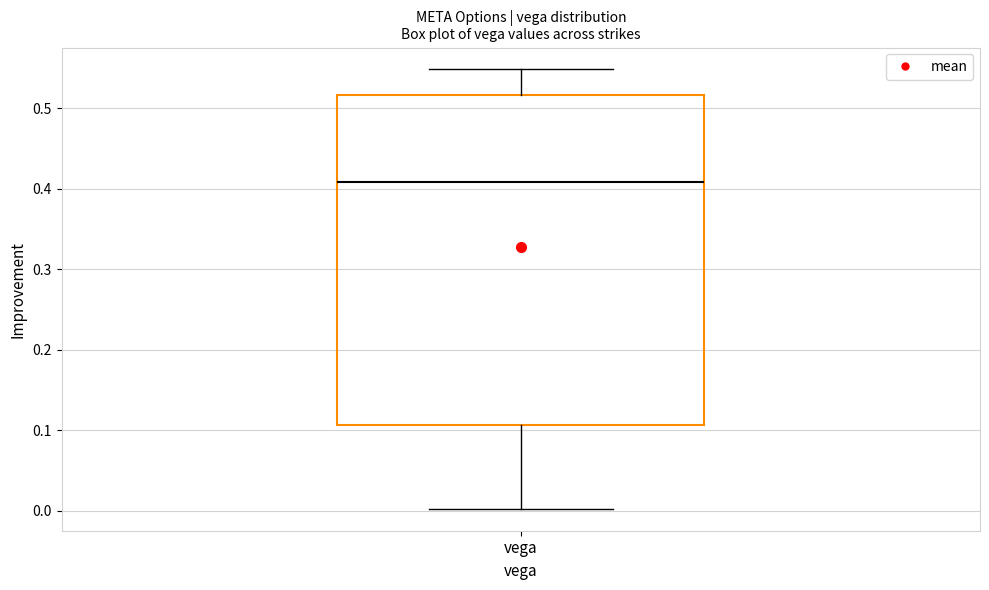

Where is the upper edge of the box for vega on the y-axis? The values are not printed on the chart, so give them approximately, as read against the axis.

0.52